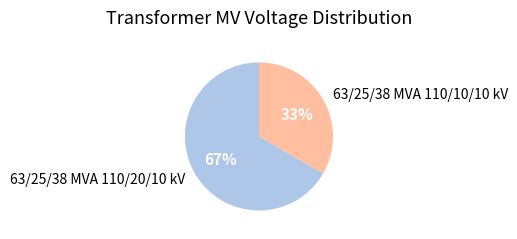

Is the sum of 63/25/38 MVA 110/10/10 kV and 63/25/38 MVA 110/20/10 kV greater than half?

Yes